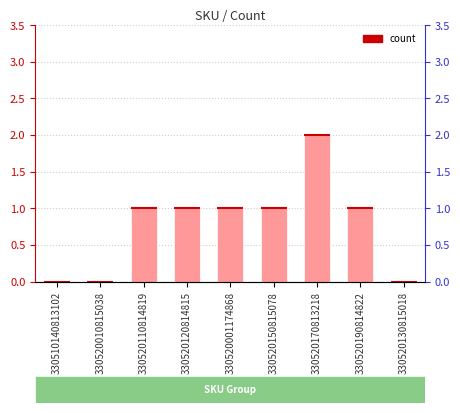

How many distinct data groups are displayed?

1